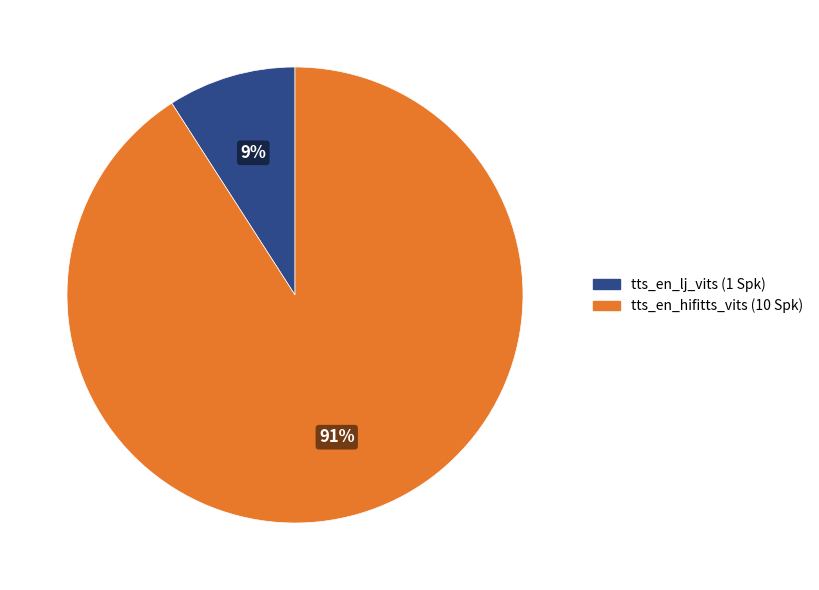

What percentage is the tts_en_lj_vits slice, to the nearest percent?

9%